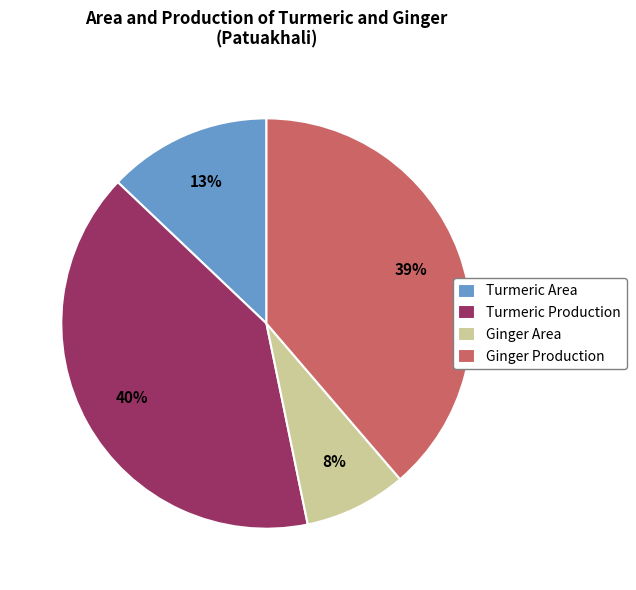

Combined, do Turmeric Production and Turmeric Area account for over 50%?

Yes